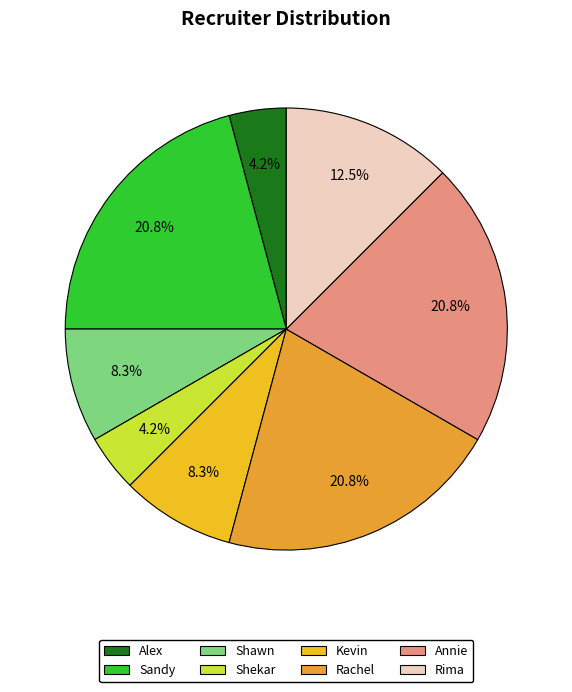

To the nearest percent, what is the difference between the Sandy and Shawn slice percentages?

12%